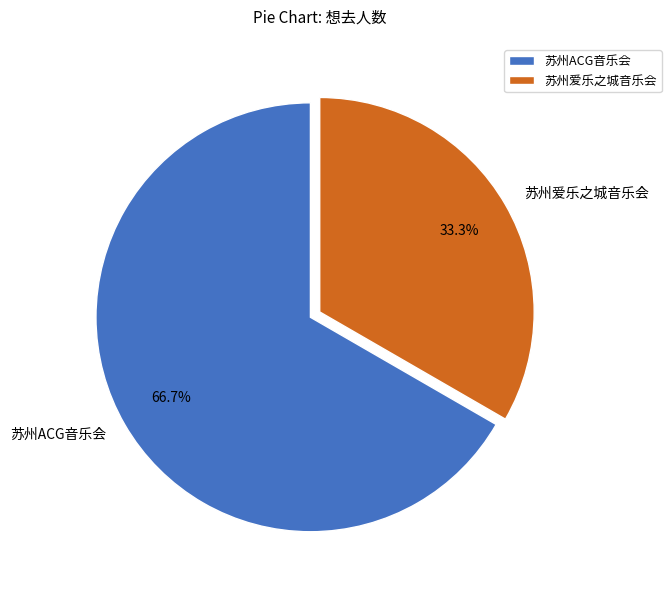

Does any single category account for the majority?

Yes